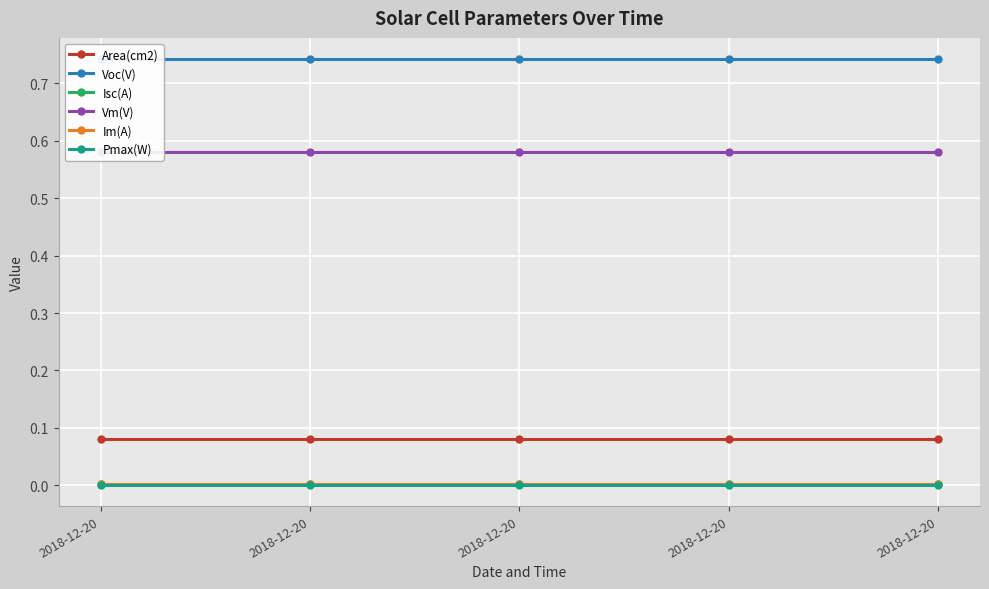

How many data points does each series have?

5